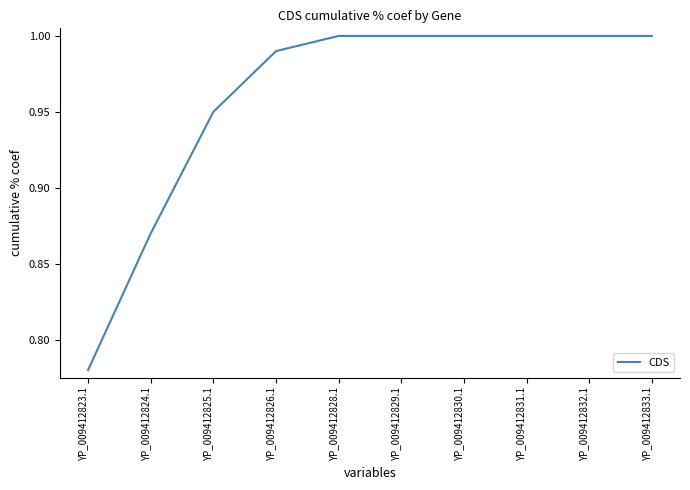

The value at YP_009412830.1 is 0.4. True or false?

False